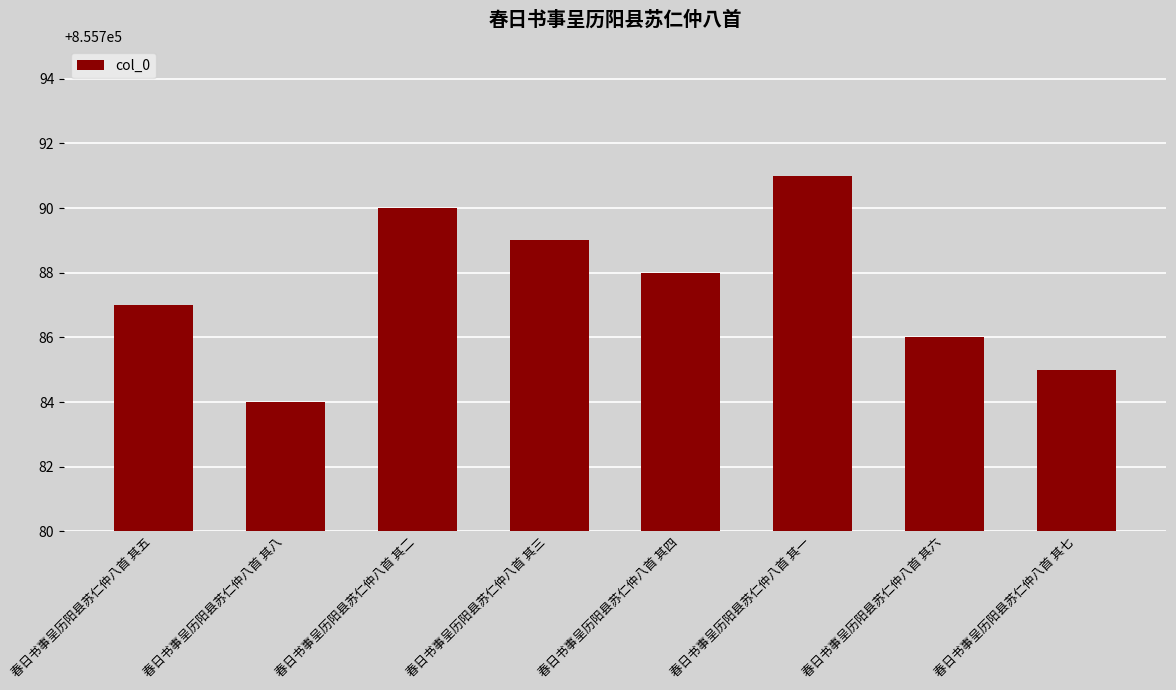

True or false: the data shows 1337201 at 春日书事呈历阳县苏仁仲八首 其六.

False